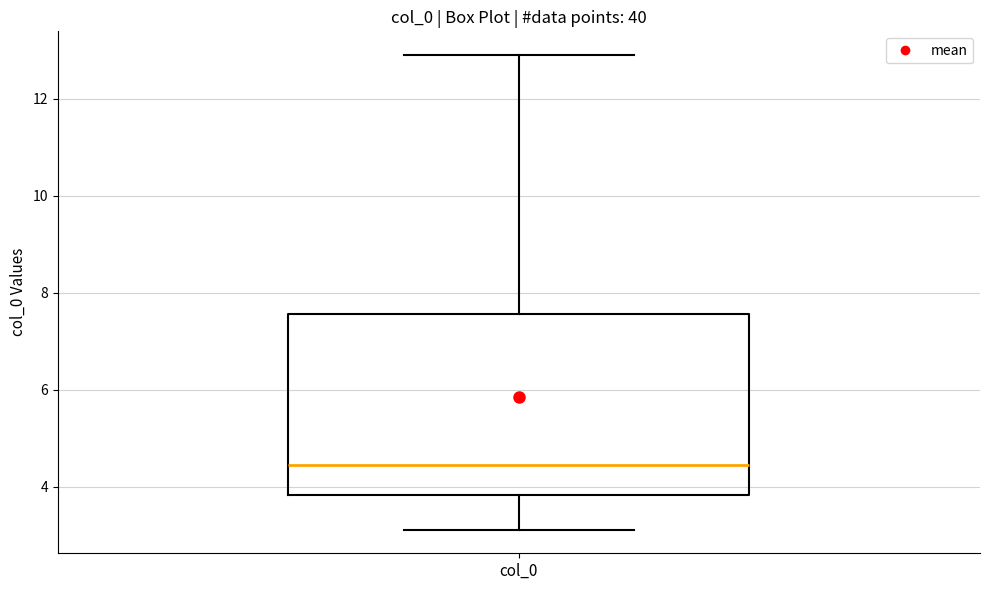

Read this box plot against the y-axis: the position of the median line, the range covered by the box, and the ends of both whiskers. The values are not printed on the chart, so give them approximately, as read against the axis.

median 4.4, box 3.8 to 7.6, whiskers 3.2 to 12.8